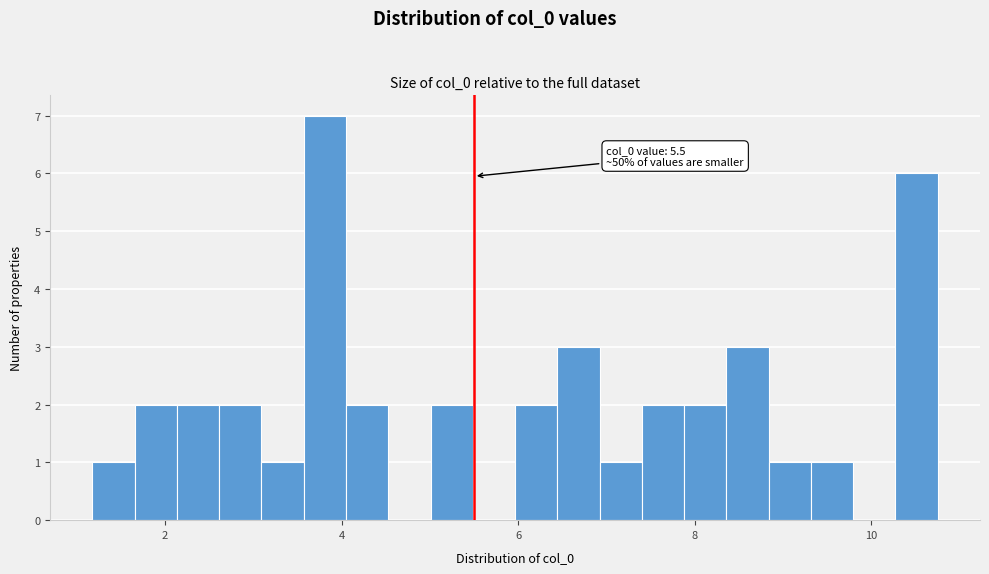

Read against the x-axis, roughly where is the centre of the tallest bar?

3.8